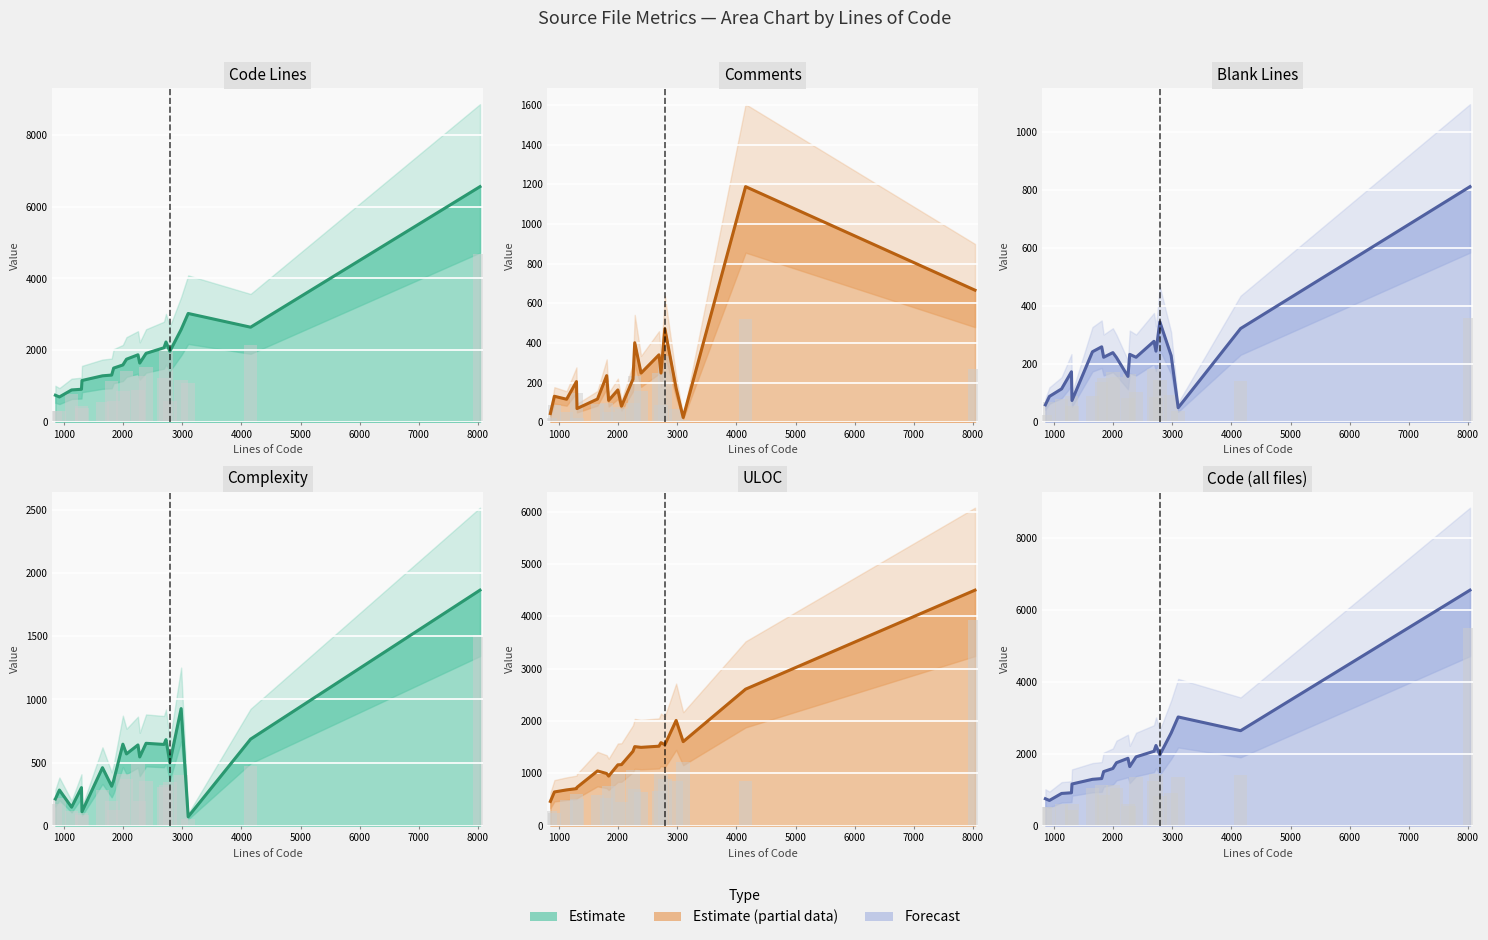

How many data points in ULOC are less than 1422?

10